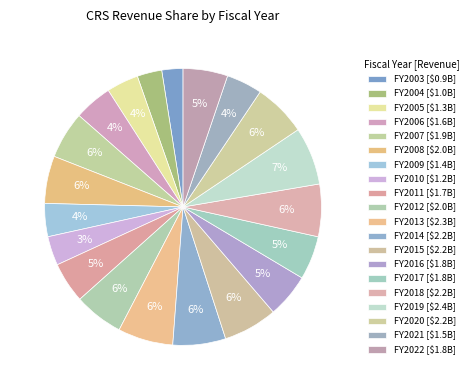

How many slices are in this pie chart?

20